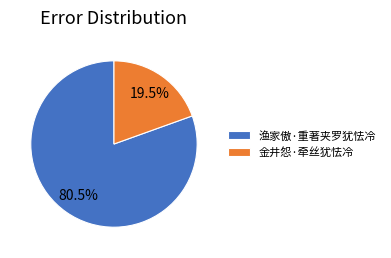

Approximately how many times larger is the value at 金井怨·牵丝犹怯冷 compared to 渔家傲·重著夹罗犹怯冷?

0.2